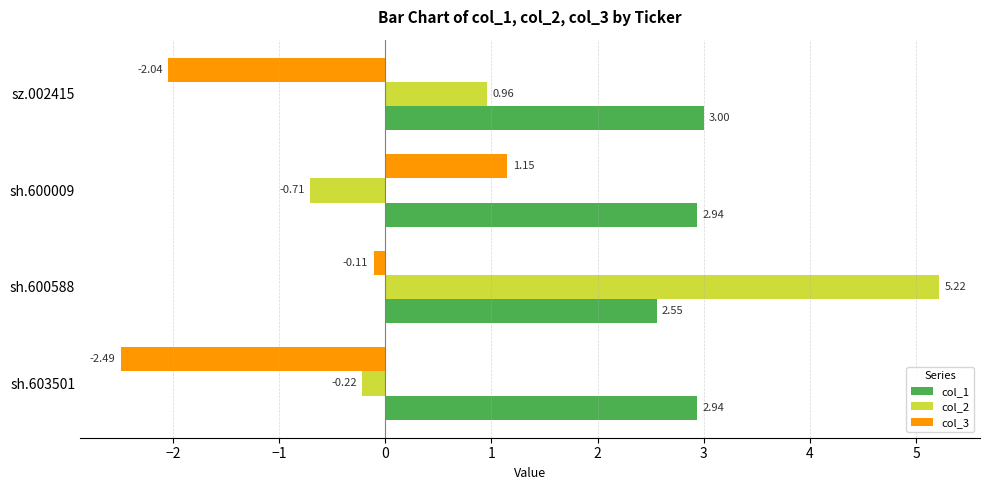

How many series are shown in this chart?

3